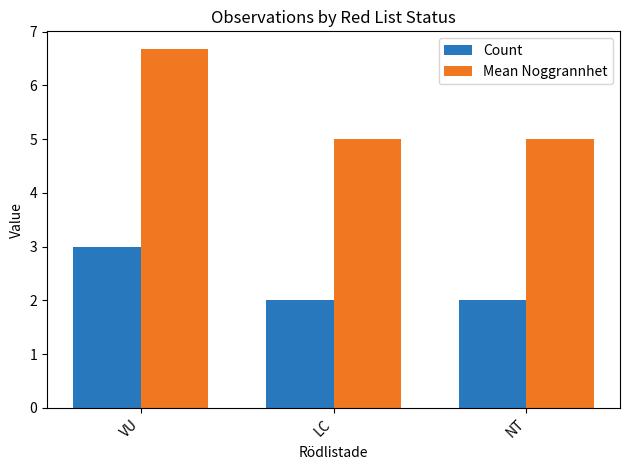

At which category does the chart reach its peak across all series?

VU